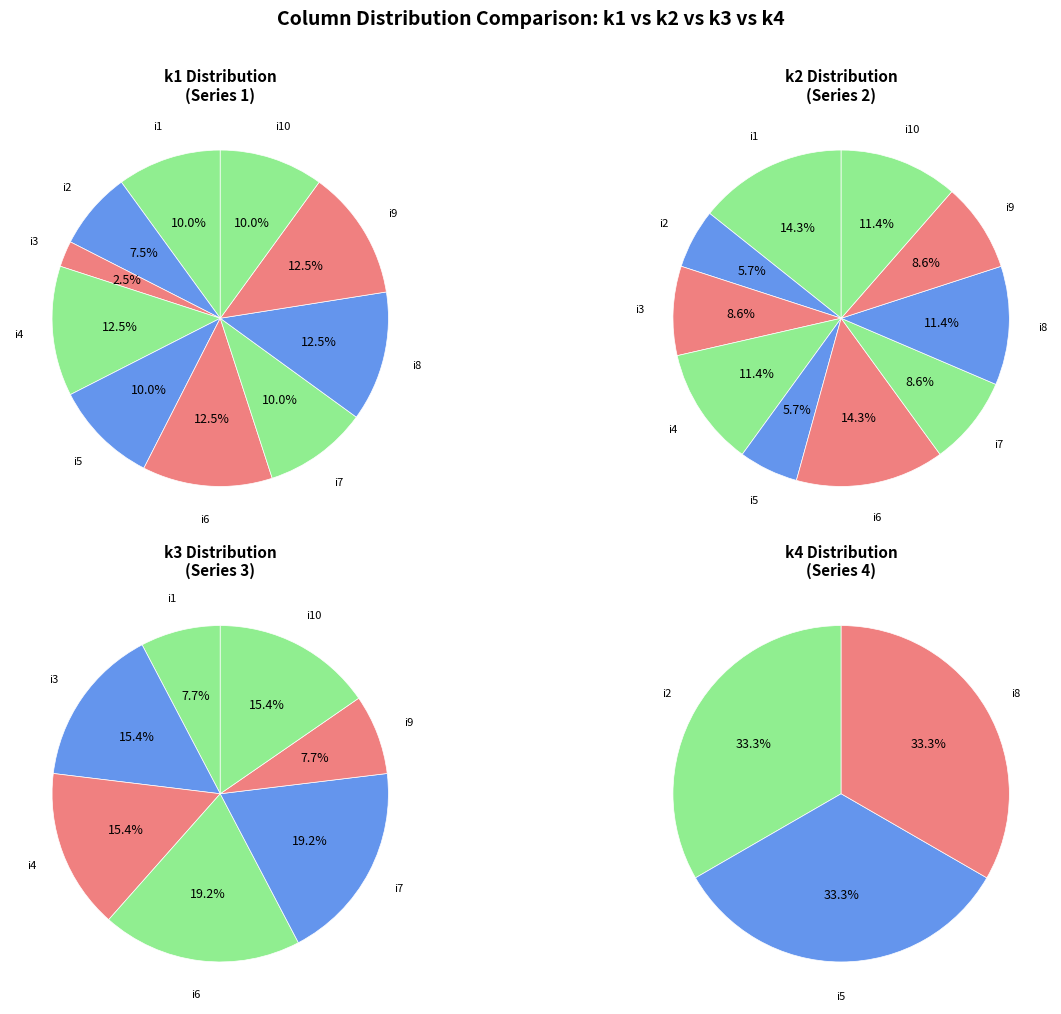

Is the sum of i10 and i8 greater than half?

No